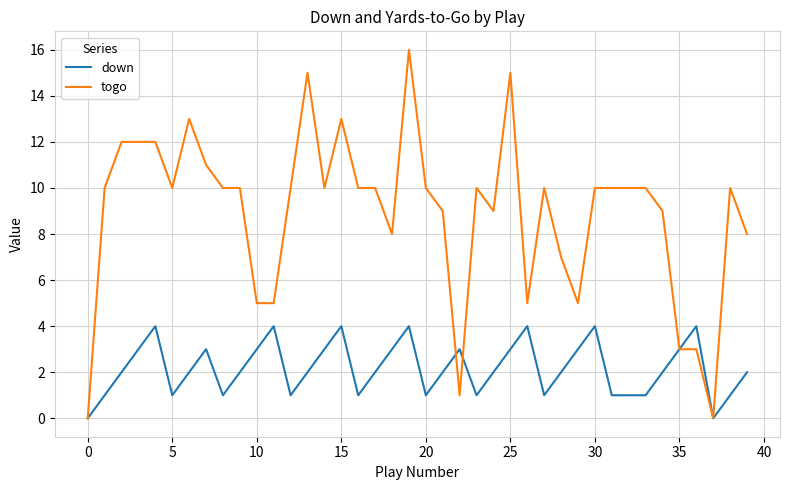

Which series has the largest total across all categories?

togo